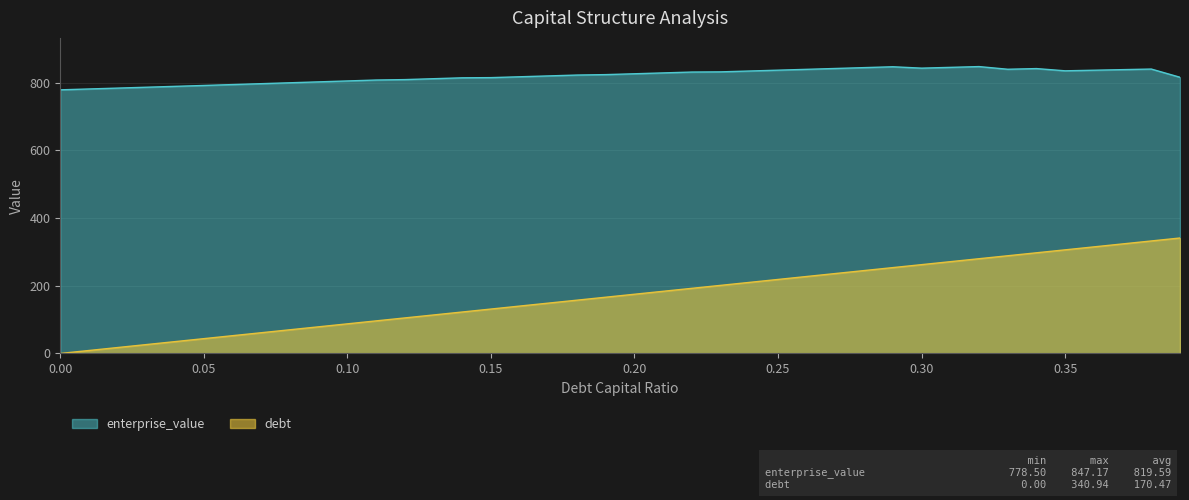

What are all the series names shown in the legend?

enterprise_value, debt